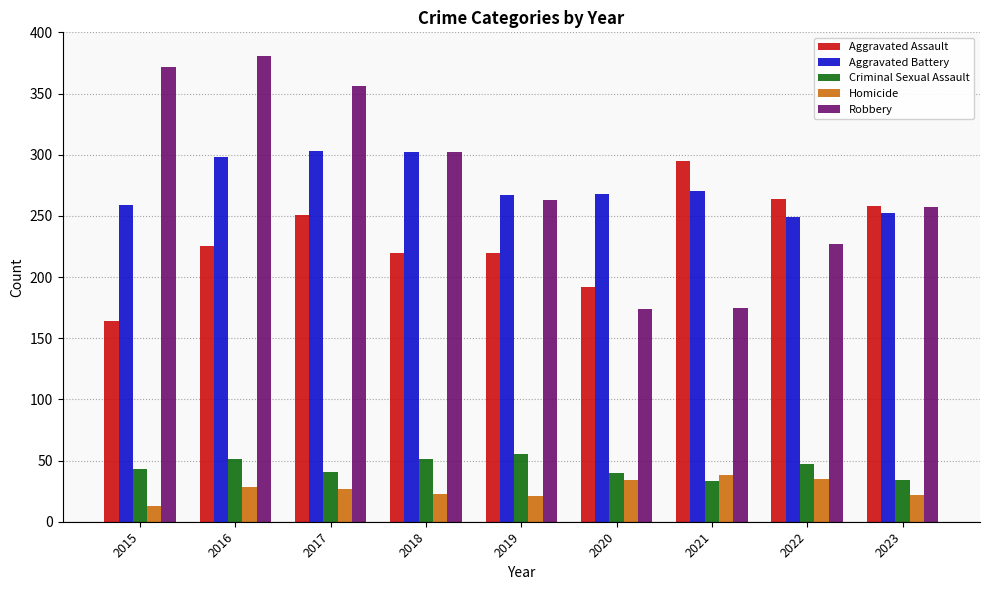

What is the difference between the maximum and minimum values in the Aggravated Assault series?

131